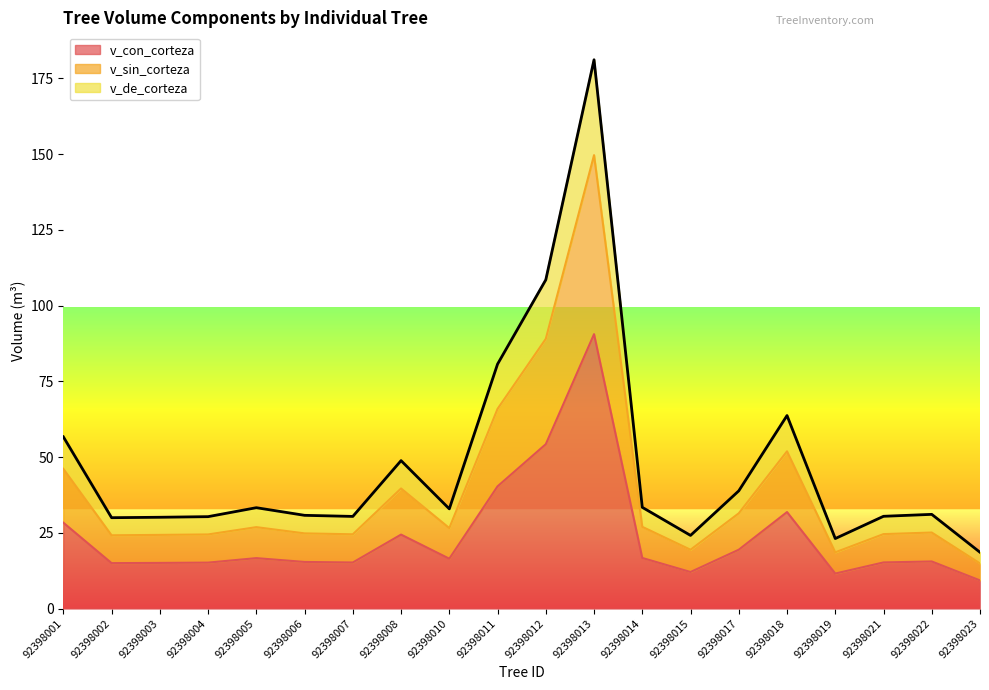

List the series in order of their overall mean, highest first.

v_de_corteza, v_sin_corteza, v_con_corteza